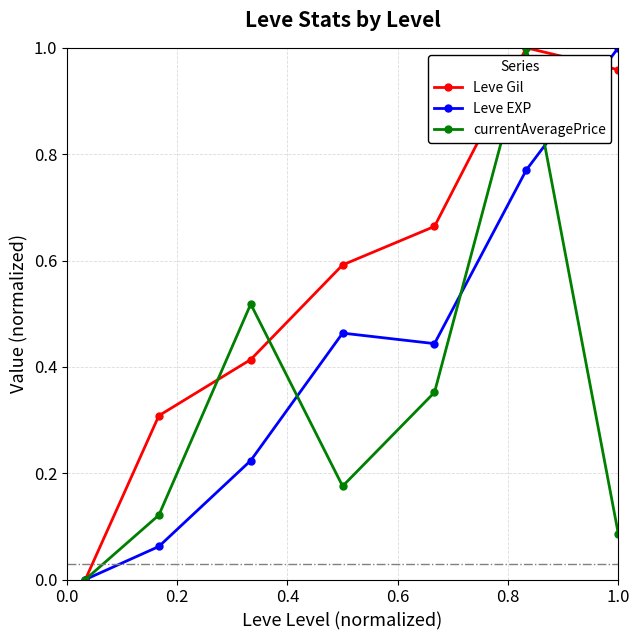

Which series has the largest total across all categories?

Leve Gil